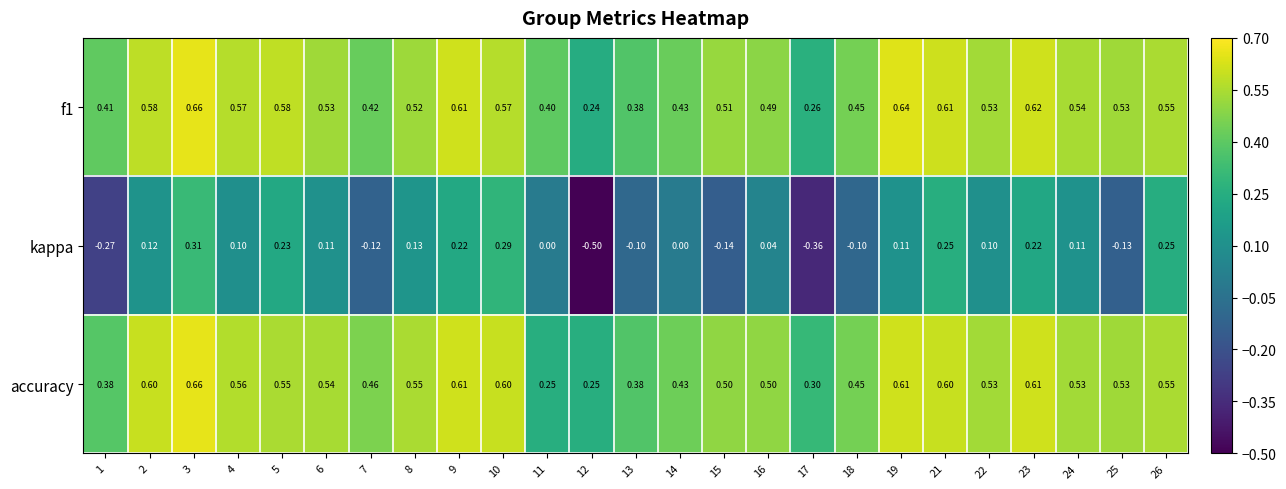

Is the value of kappa at 12 greater than the value of accuracy at 23?

No